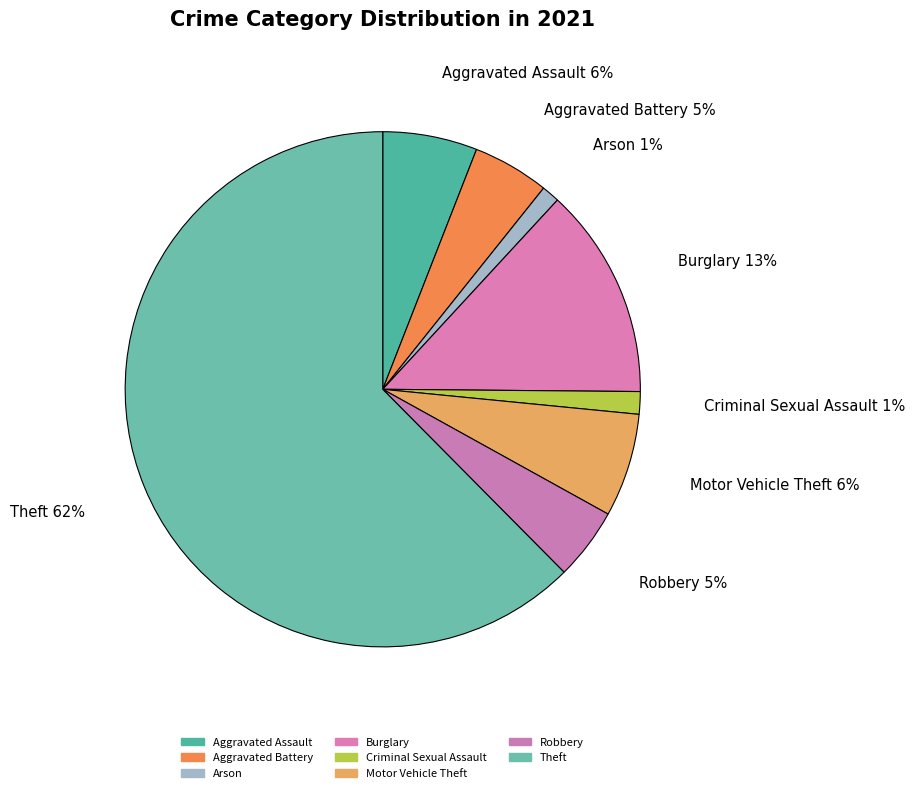

Is there any slice that represents more than half of the pie?

Yes